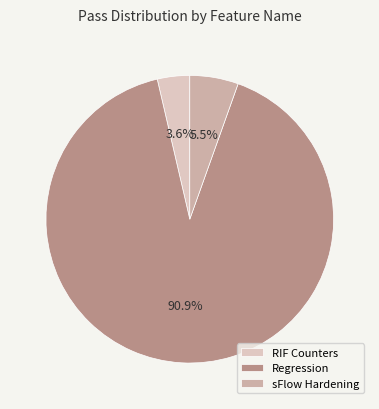

Combined, do Regression and RIF Counters account for over 50%?

Yes